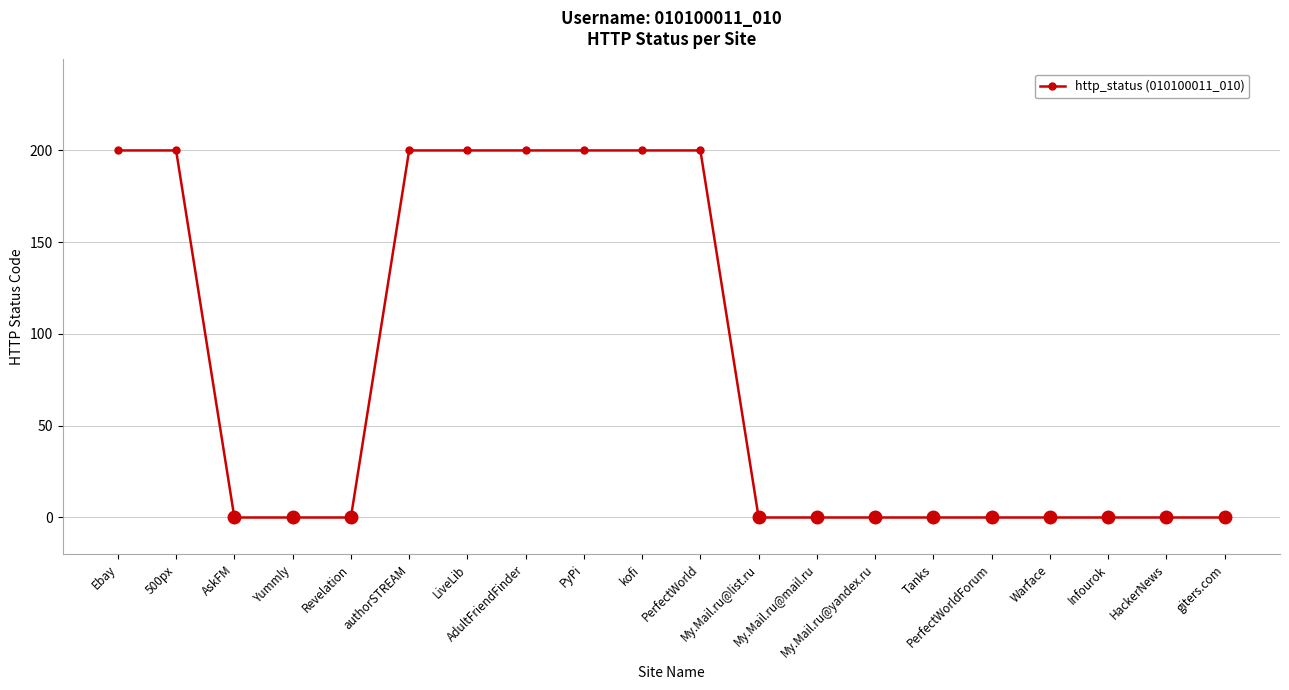

What is the sum of all values?

1600